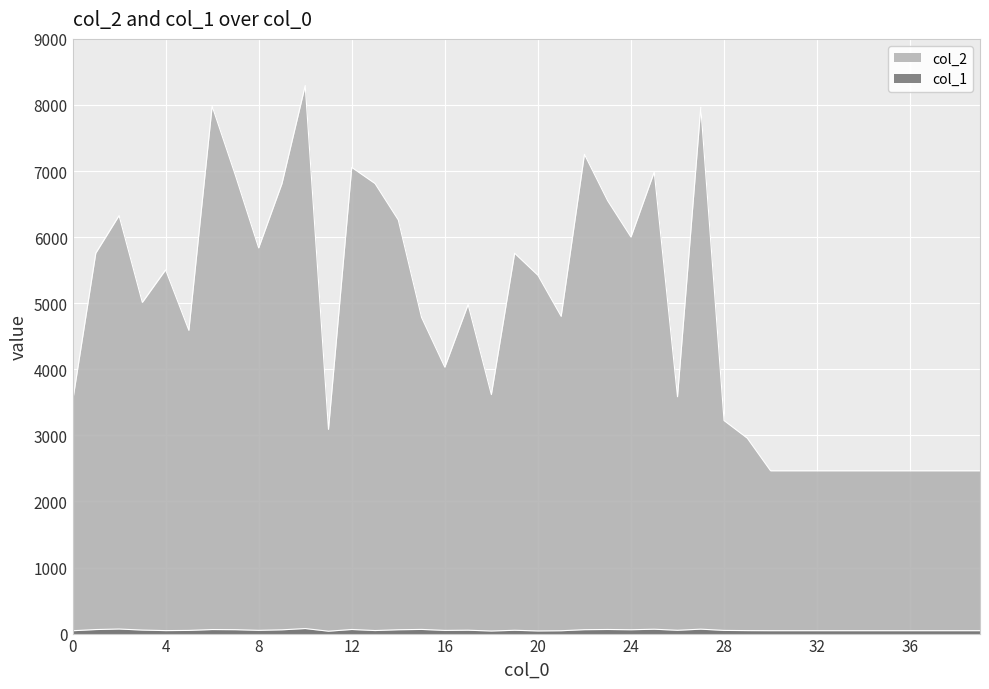

Which has a higher value, 18 or 25?

25